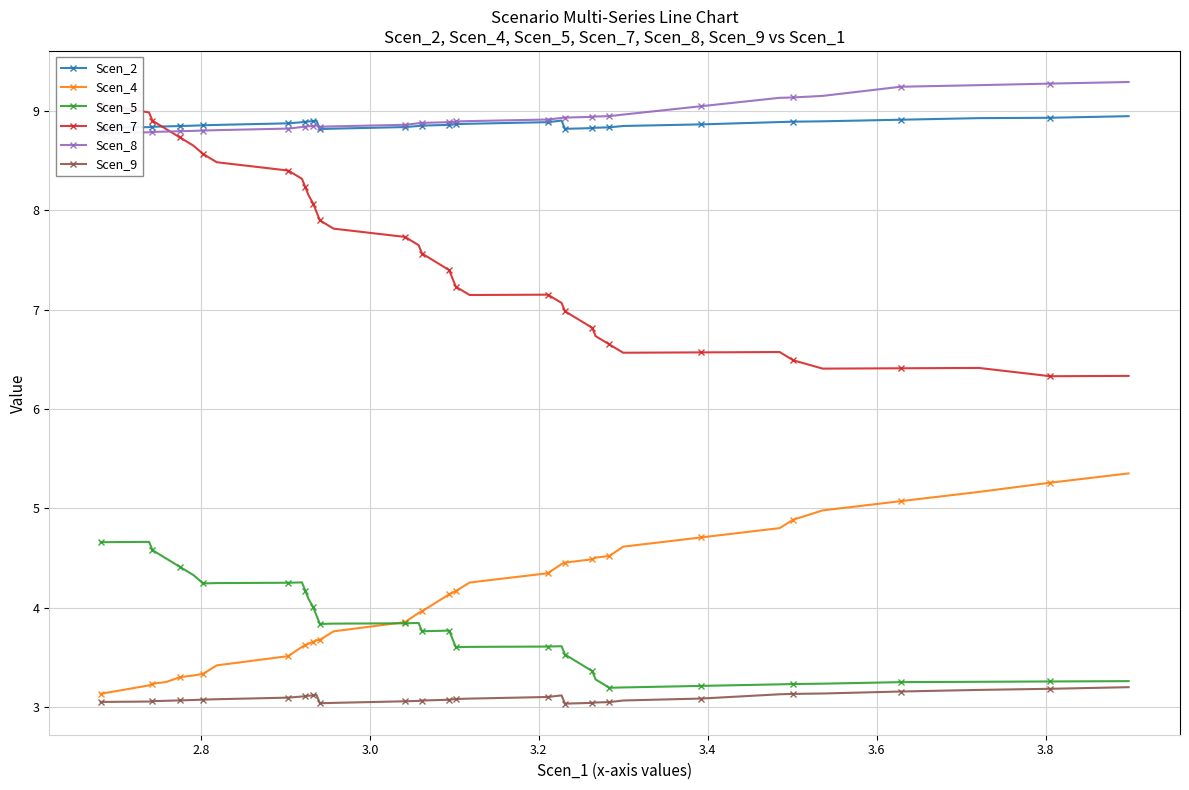

Count the number of categories in the chart.

40